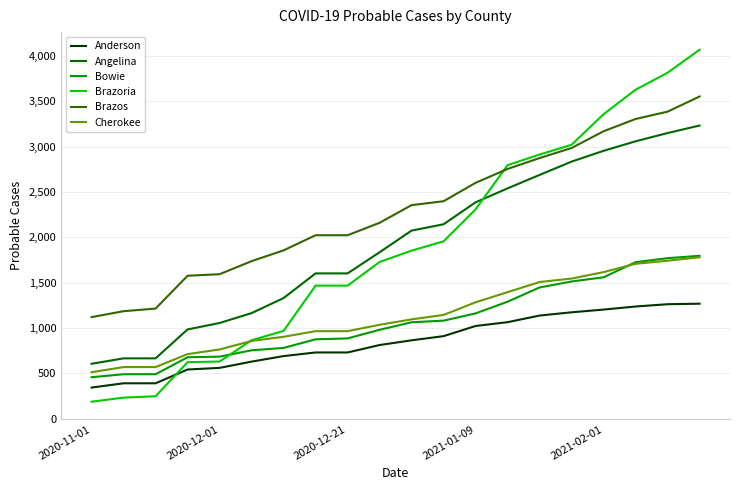

What are all the series names shown in the legend?

Anderson, Angelina, Bowie, Brazoria, Brazos, Cherokee